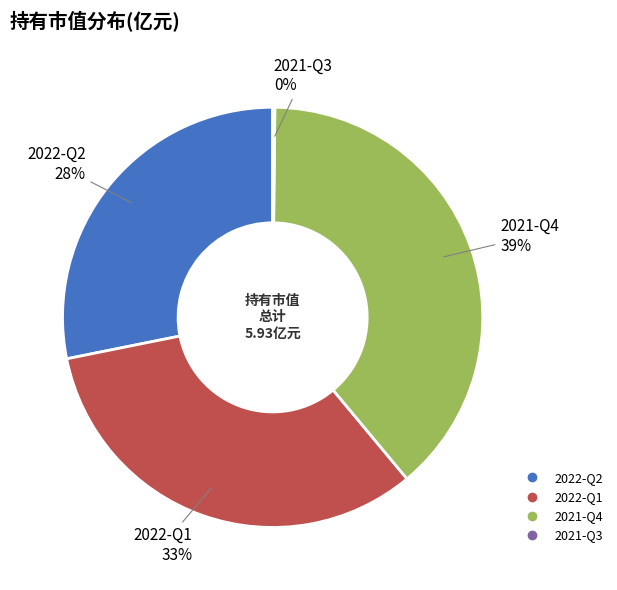

Is there a majority slice in this chart?

No